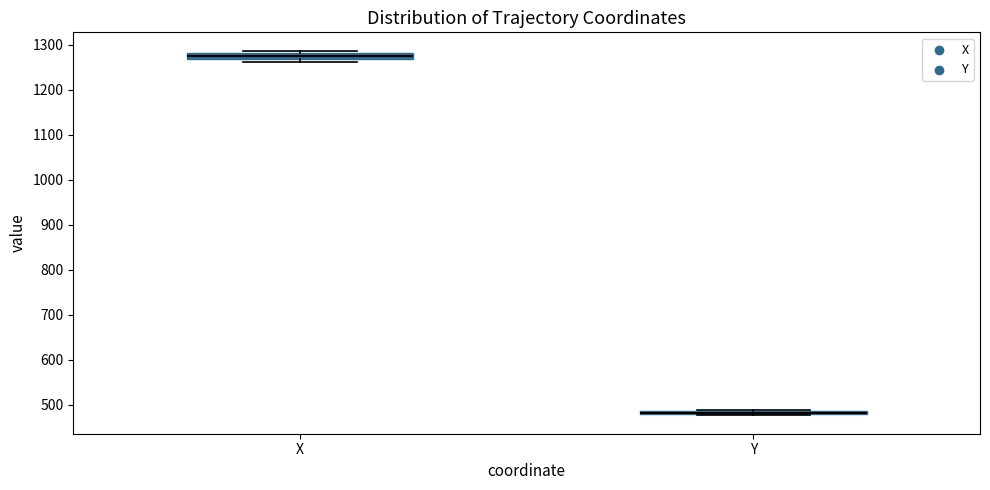

Where is the lower edge of the box for Y on the y-axis? The values are not printed on the chart, so give them approximately, as read against the axis.

480